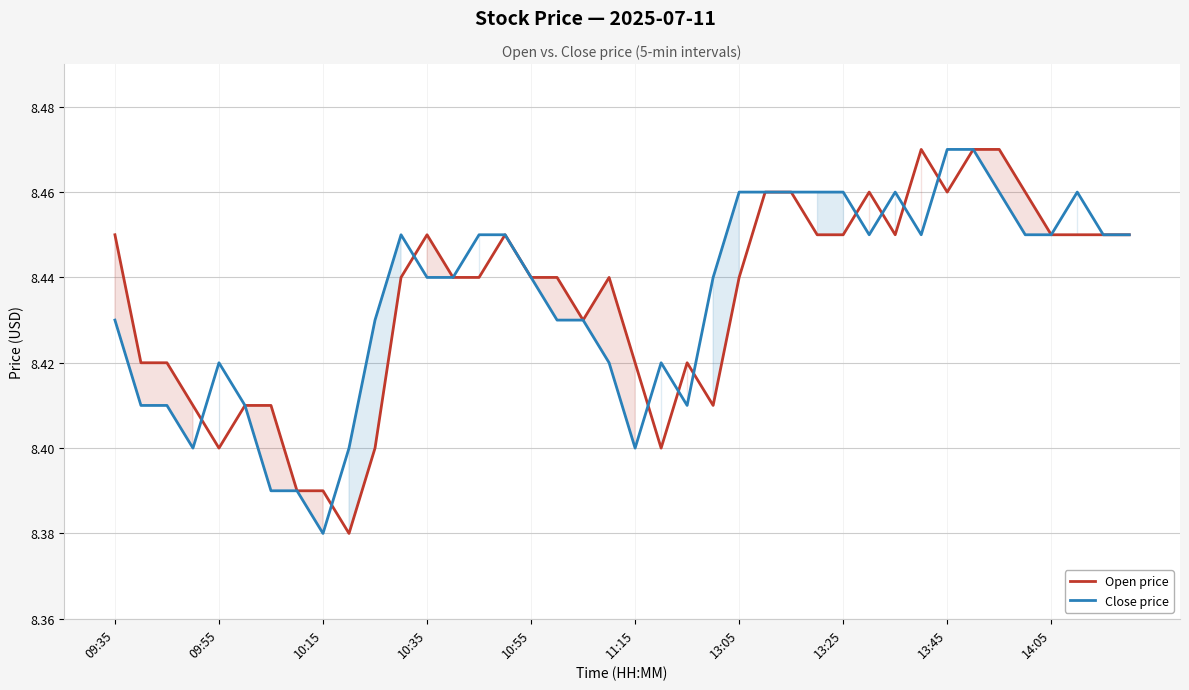

How many times do Open price and Close price cross each other?

10